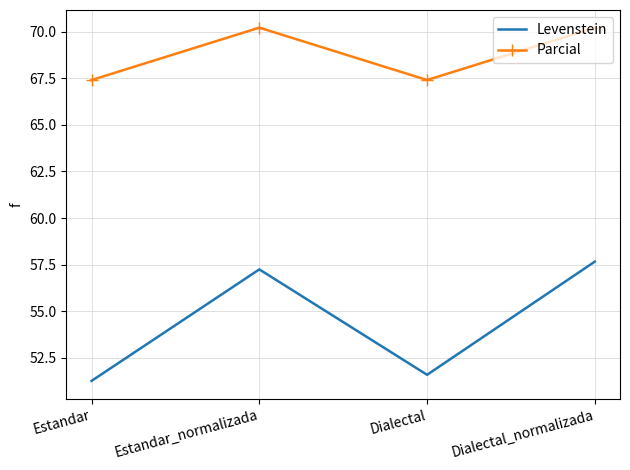

True or false: Parcial and Levenstein intersect in this chart.

False